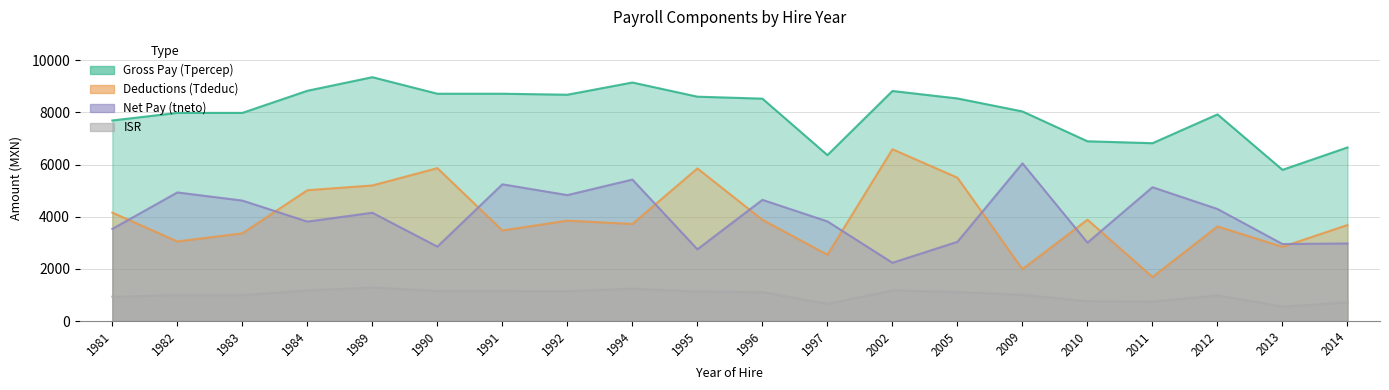

List the labels in order of Tpercep value, largest first.

1989, 1994, 1984, 2002, 1990, 1991, 1992, 1995, 2005, 1996, 2009, 1982, 1983, 2012, 1981, 2010, 2011, 2014, 1997, 2013